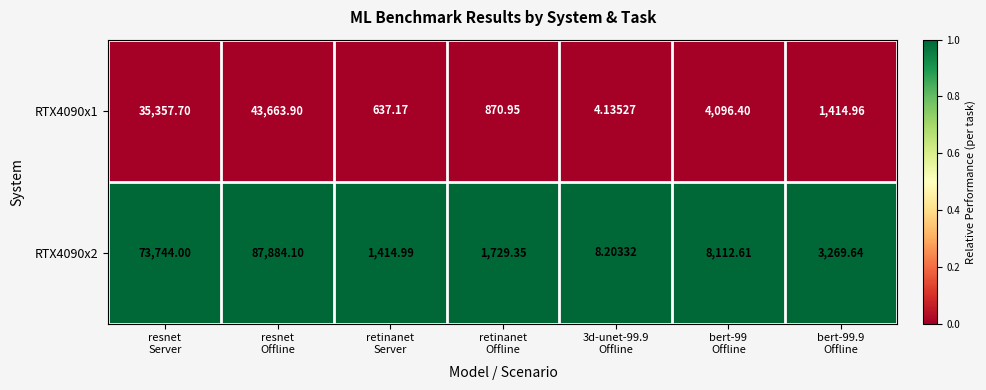

What is the spread (max minus min) of values at bert-99
Offline?

4016.2